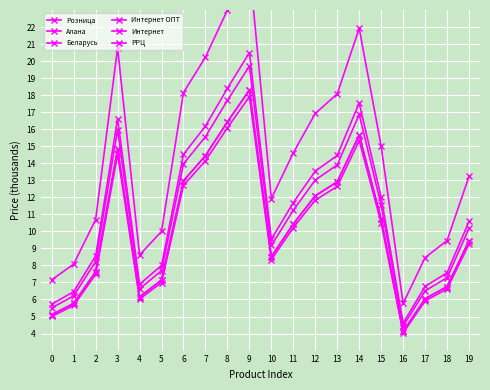

What is the sum of the Алана values at 11 and 15?

20.7